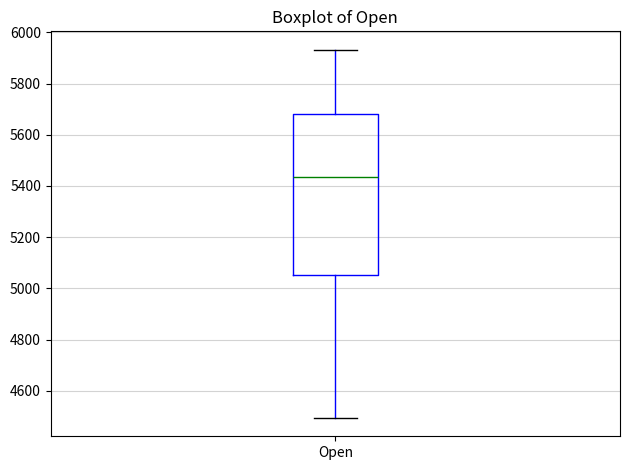

Read this box plot against the y-axis: the position of the median line, the range covered by the box, and the ends of both whiskers. The values are not printed on the chart, so give them approximately, as read against the axis.

median 5440, box 5060 to 5680, whiskers 4500 to 5940